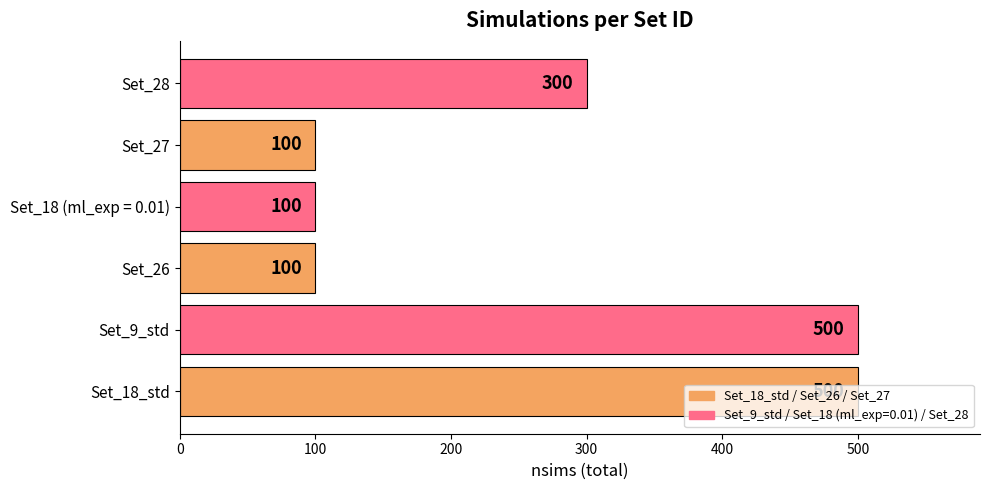

What is the smallest value displayed?

100